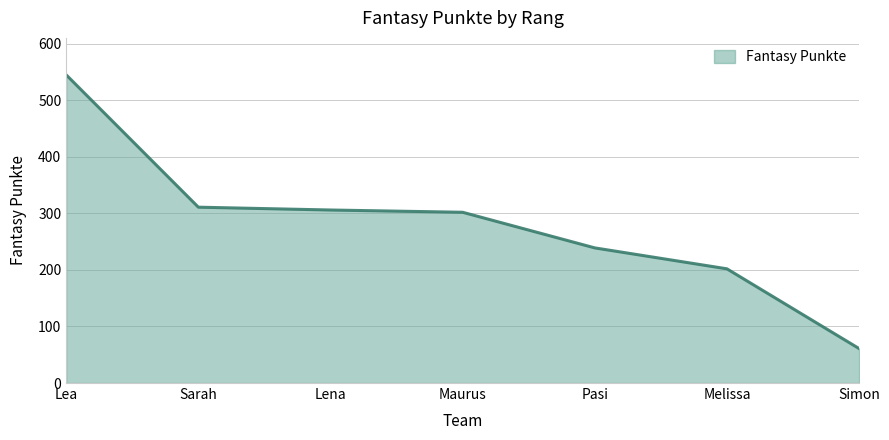

Between Lena and Simon, which is larger?

Lena